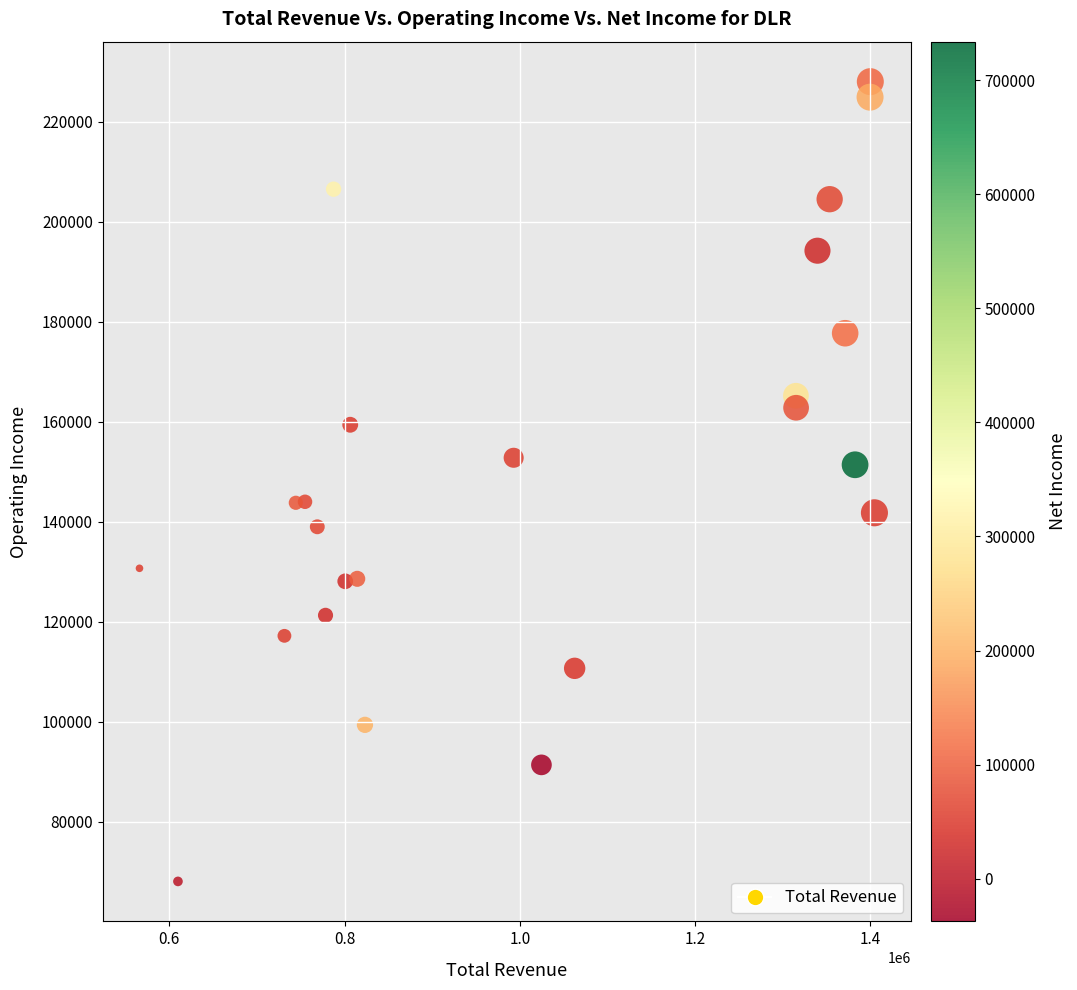

What is the range of Y values (max minus min)?

159900